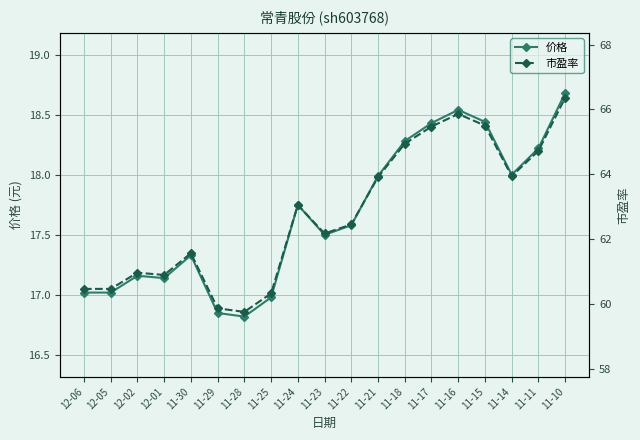

What position from the left is 11-11?

18